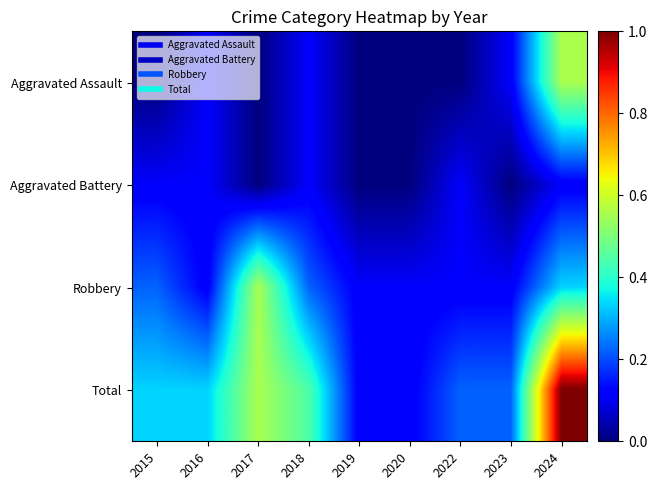

Reading left to right, what are all the values shown in this chart?

Aggravated Assault: 2015=0.0	2016=0.1	2017=0.0	2018=0.1	2019=0.0	2020=0.0	2022=0.0	2023=0.1	2024=0.6
Aggravated Battery: 2015=0.1	2016=0.1	2017=0.0	2018=0.1	2019=0.0	2020=0.0	2022=0.1	2023=0.0	2024=0.1
Robbery: 2015=0.2	2016=0.1	2017=0.6	2018=0.2	2019=0.1	2020=0.1	2022=0.1	2023=0.1	2024=0.3
Total: 2015=0.3	2016=0.3	2017=0.6	2018=0.4	2019=0.1	2020=0.1	2022=0.2	2023=0.2	2024=1.0